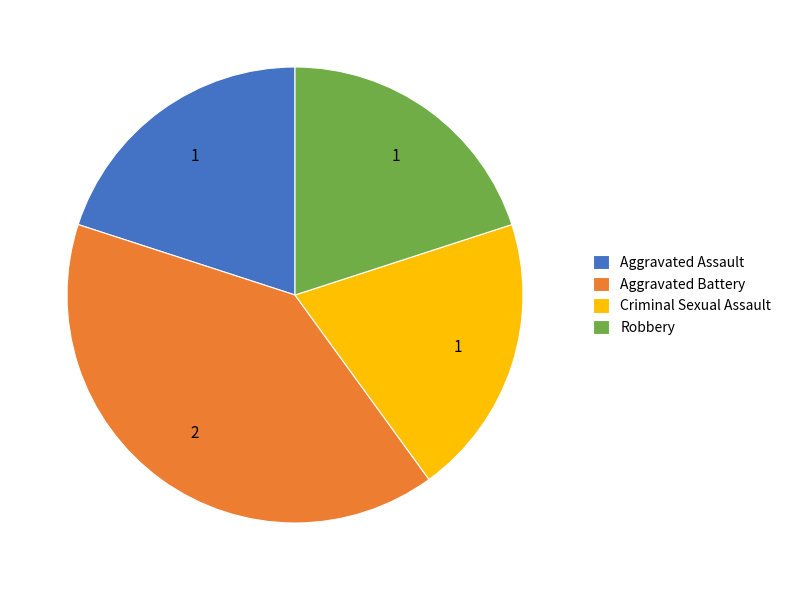

Is it true that Criminal Sexual Assault is 20% of the pie?

True